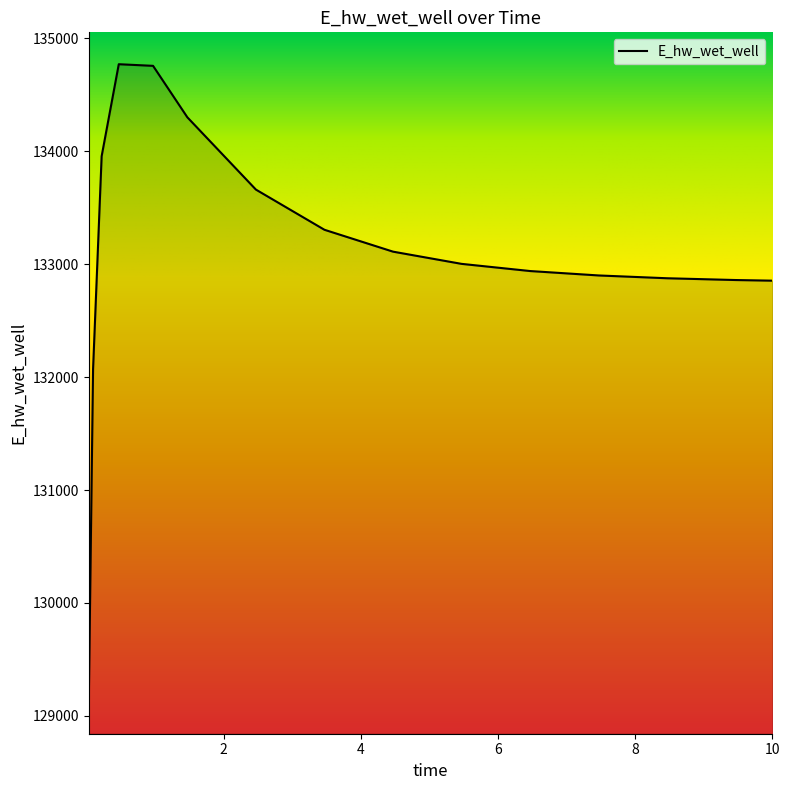

What is the greatest value displayed?

134771.3